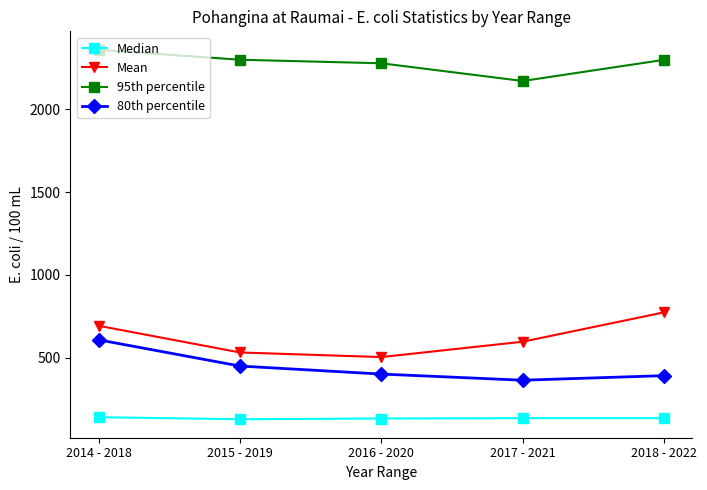

What is the spread (max minus min) of values at 2017 - 2021?

2037.6